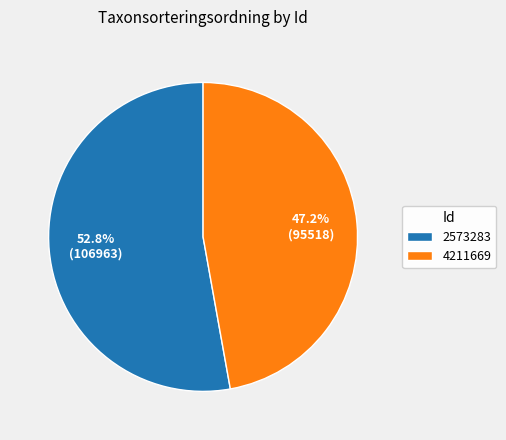

To the nearest percent, what percentage of the pie is 4211669?

47%